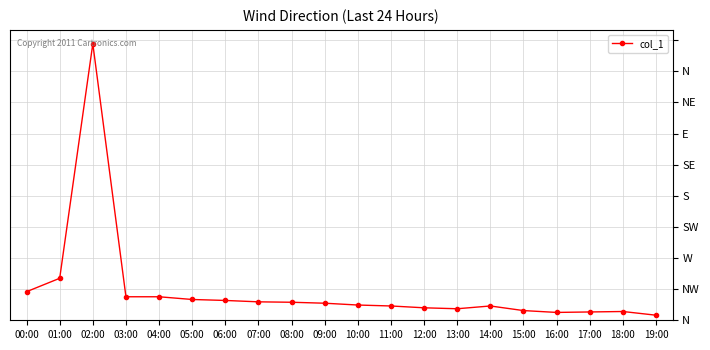

Reading right to left, extract all data points from this chart.

19:00=3.7	18:00=6.3	17:00=6.0	16:00=5.7	15:00=7.0	14:00=10.3	13:00=8.3	12:00=9.0	11:00=10.3	10:00=11.0	09:00=12.3	08:00=13.0	07:00=13.3	06:00=14.3	05:00=15.0	04:00=17.0	03:00=17.0	02:00=200.0	01:00=30.4	00:00=20.7